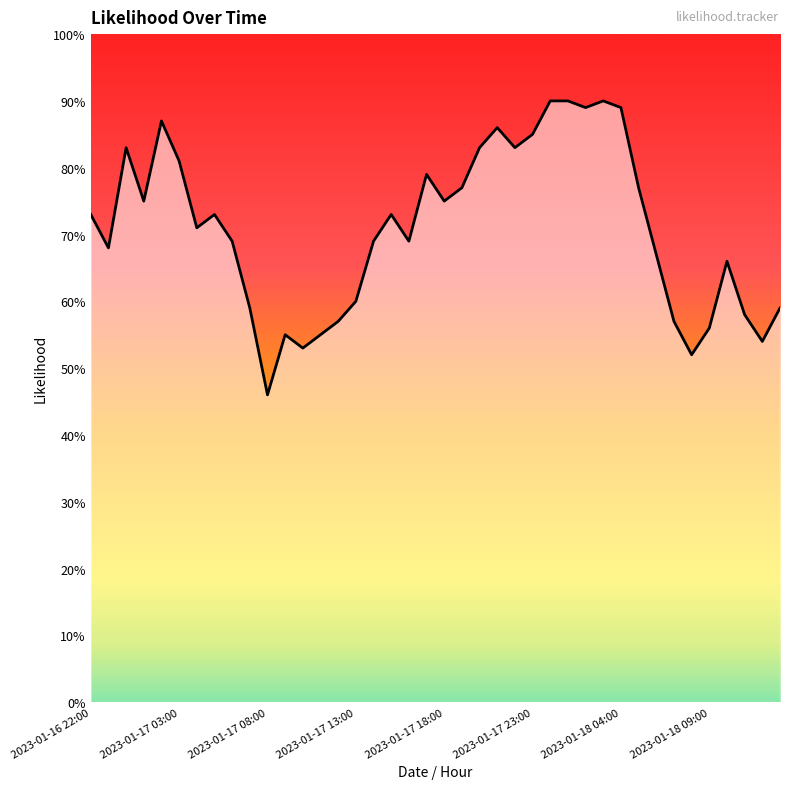

What is the smallest value displayed?

46